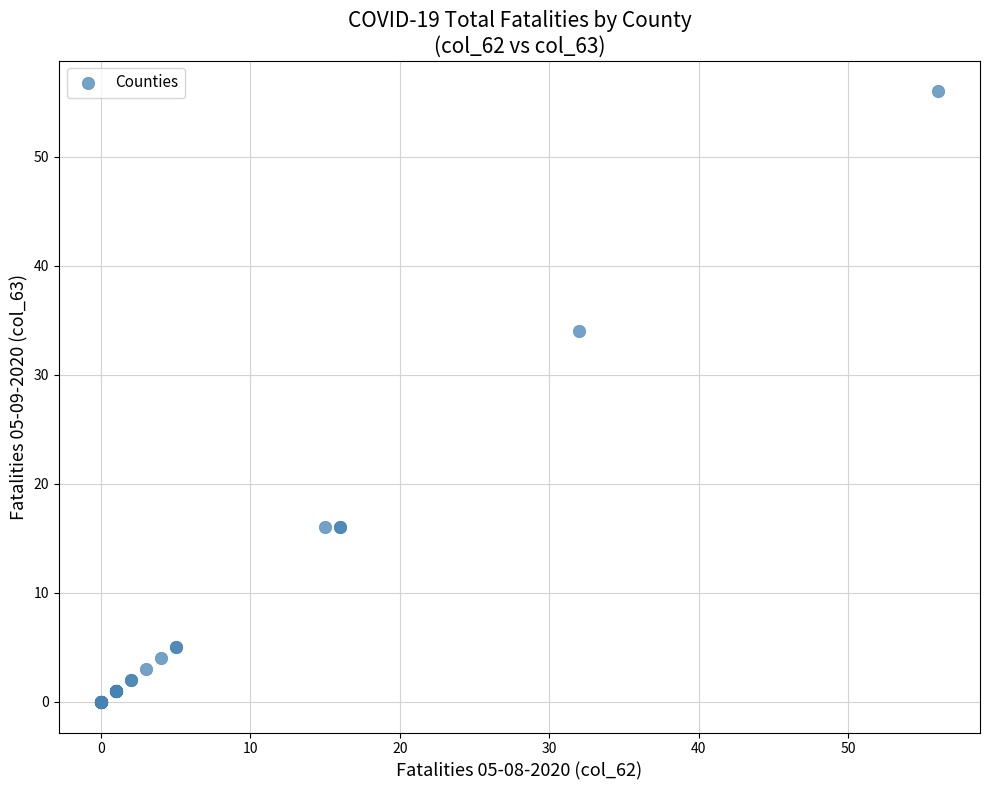

What Y value in the scatter plot is closest to 28?

34